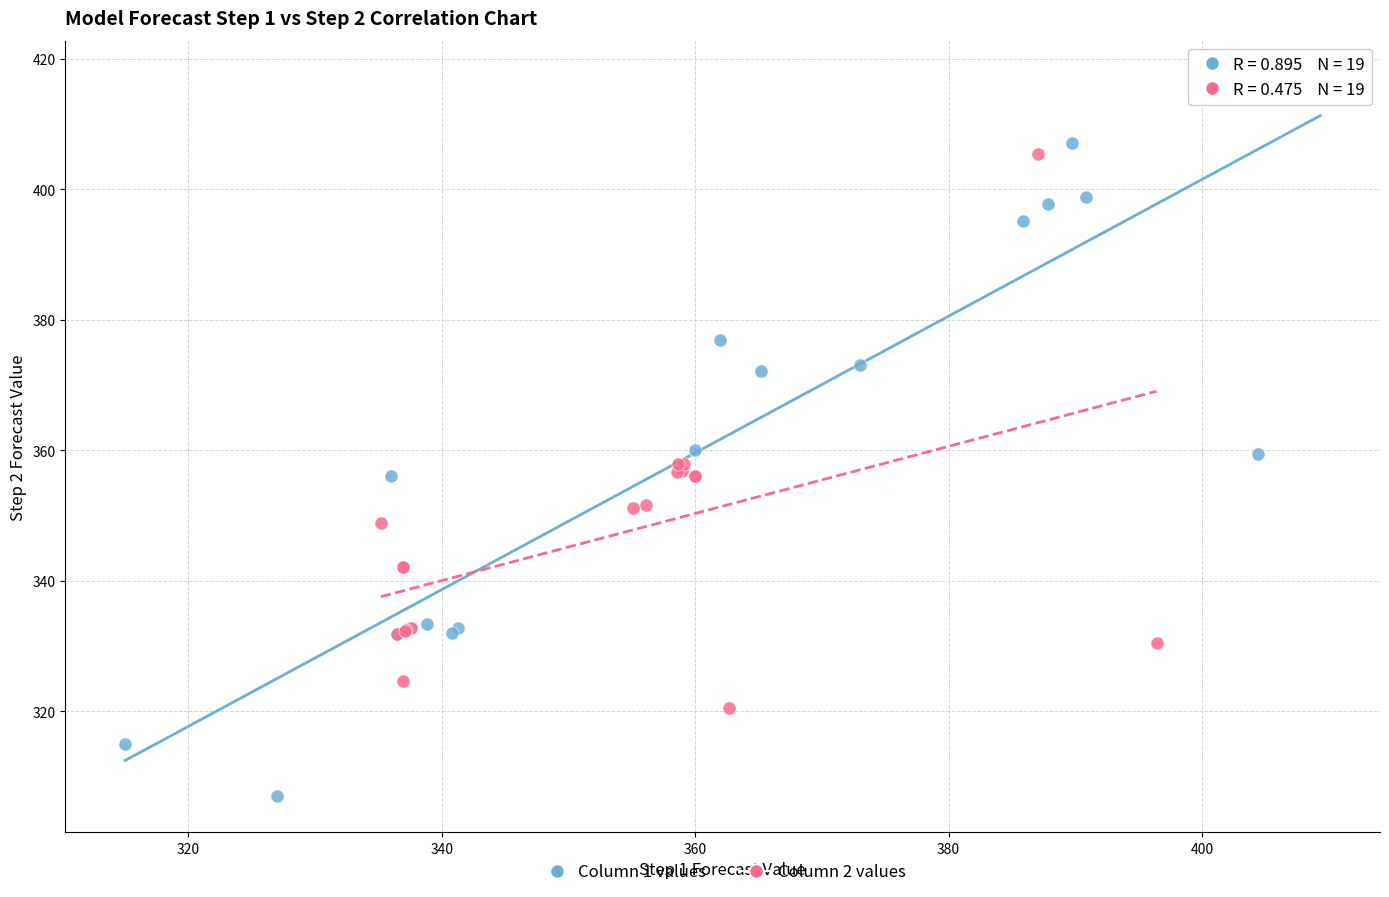

Which series contains the highest Y value?

Column 1 values